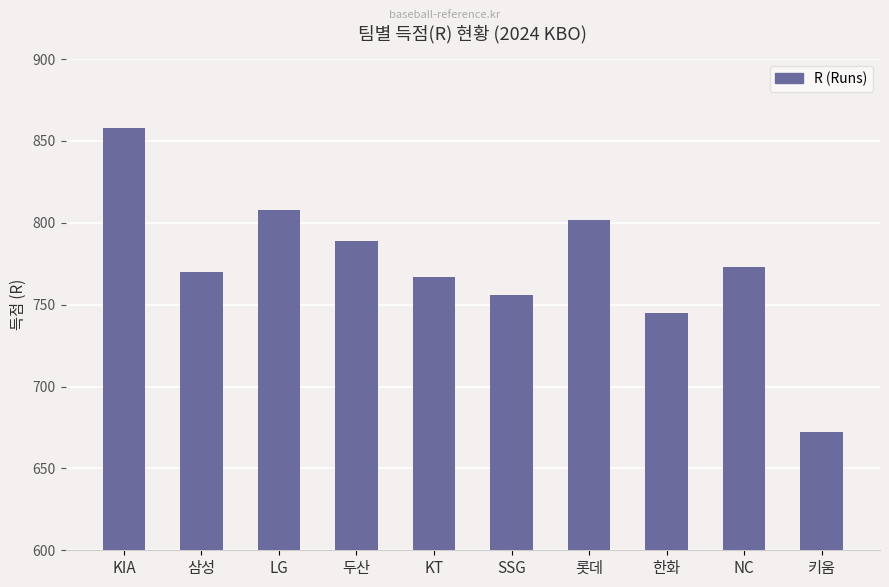

Which label corresponds to the largest value in the chart?

KIA